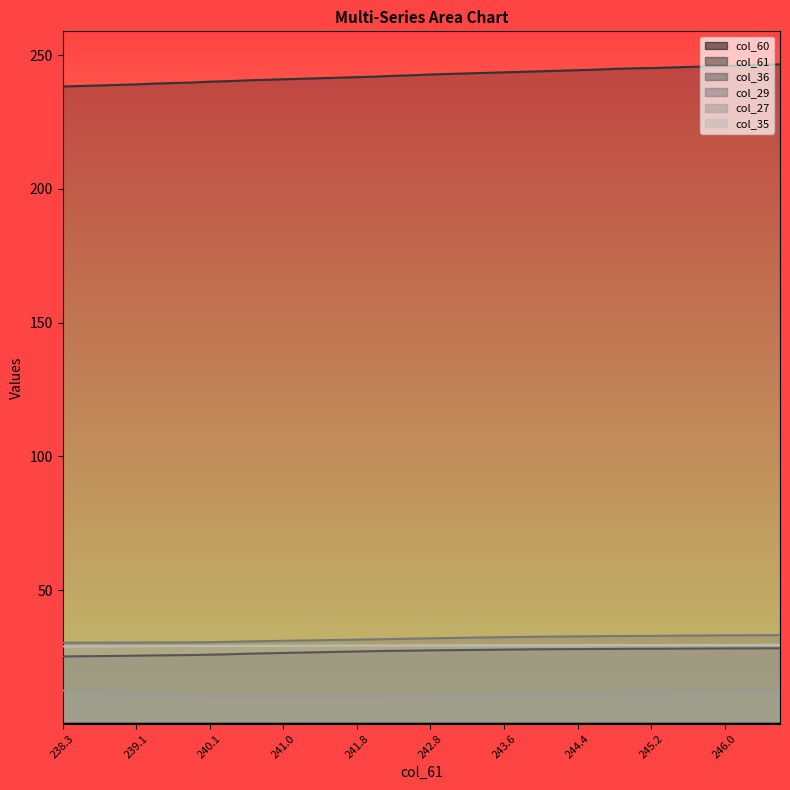

Does the chart have visible grid lines?

No